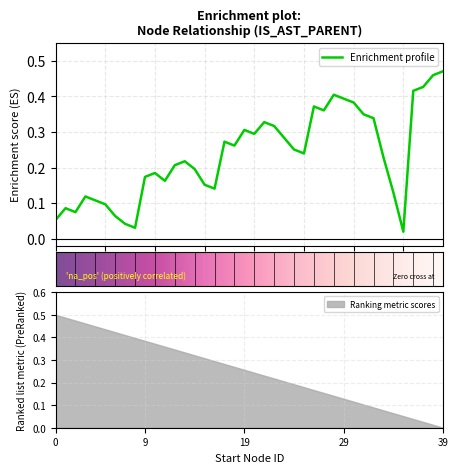

How many lines are shown in the chart?

1